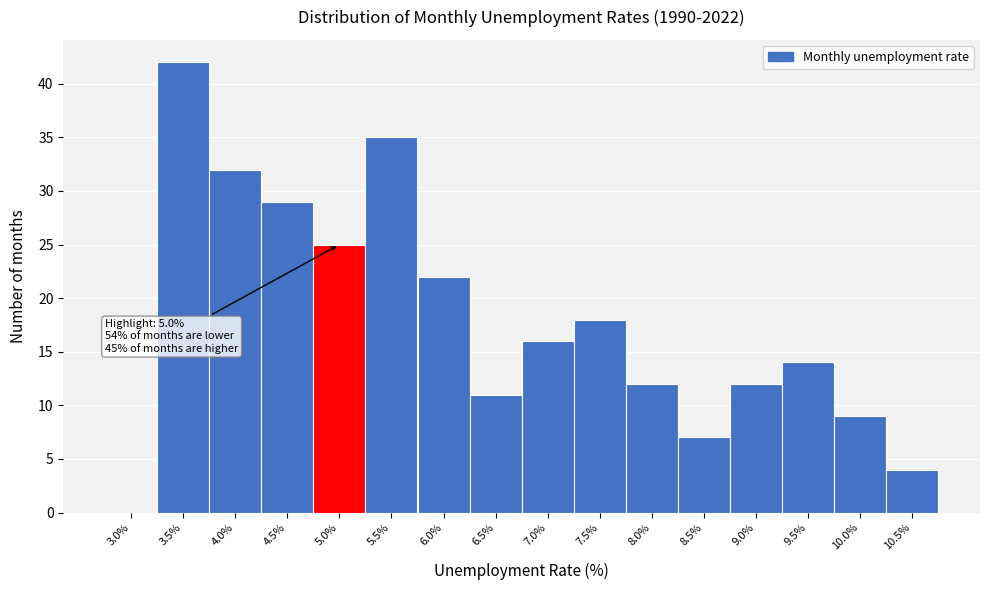

Reading right to left, what are all the values shown in this chart?

10.5%=4	10.0%=9	9.5%=14	9.0%=12	8.5%=7	8.0%=12	7.5%=18	7.0%=16	6.5%=11	6.0%=22	5.5%=35	5.0%=25	4.5%=29	4.0%=32	3.5%=42	3.0%=0